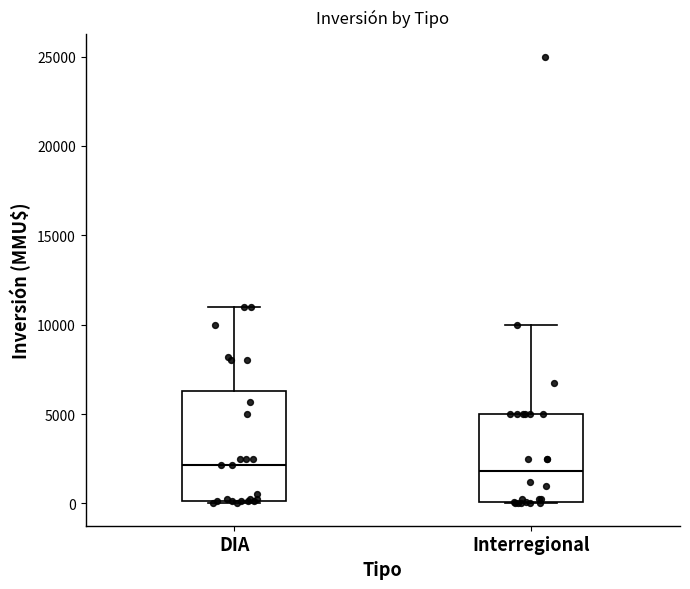

Reading left to right, transcribe this box plot: for each box, give where its median line is, the range the box spans, and where its two whiskers end, as read against the y-axis. The values are not printed on the chart, so give them approximately, as read against the axis.

DIA: median 2000, box 0 to 6500, whiskers 0 to 11000
Interregional: median 2000, box 0 to 5000, whiskers 0 to 10000